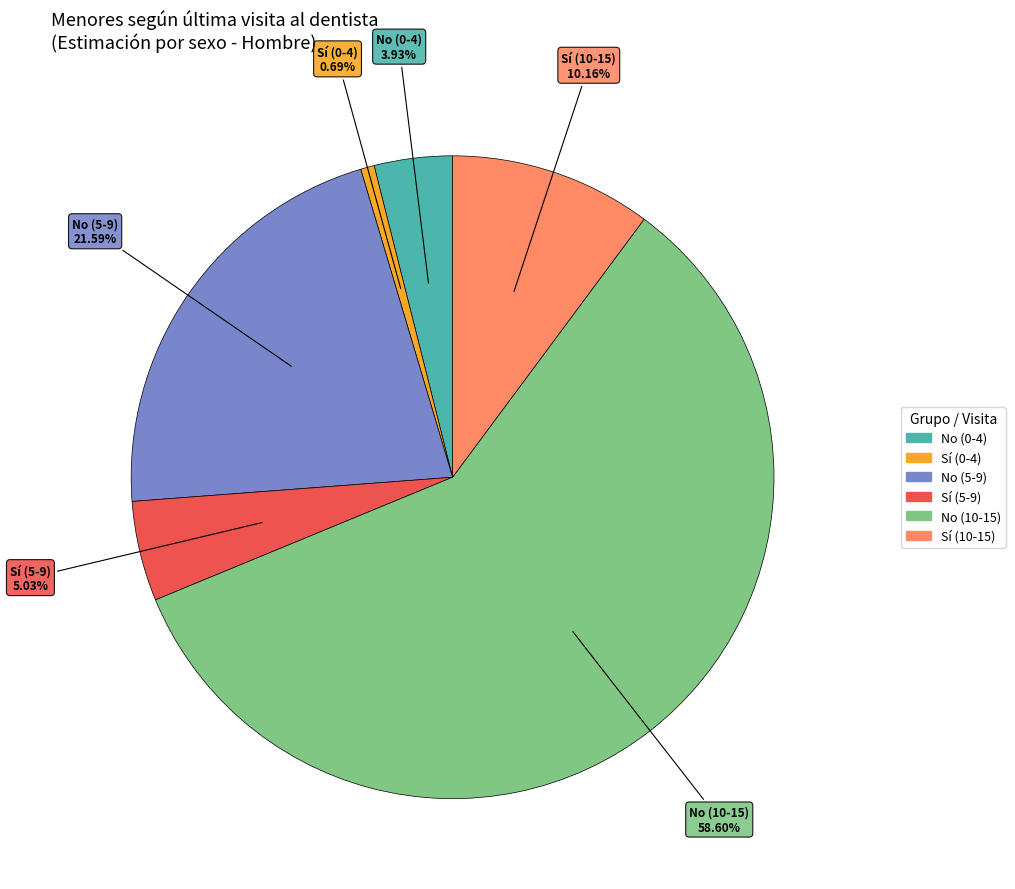

To the nearest percent, what is the difference between the No (5-9) and Sí (5-9) slice percentages?

17%